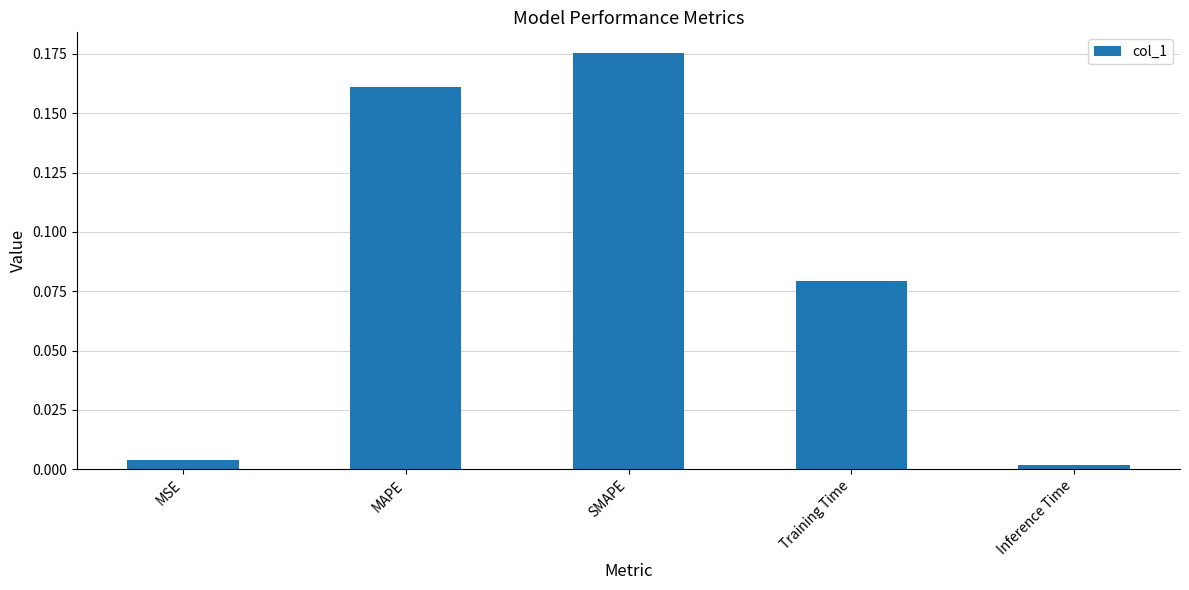

Is it true that the value at Inference Time is 0.0?

True